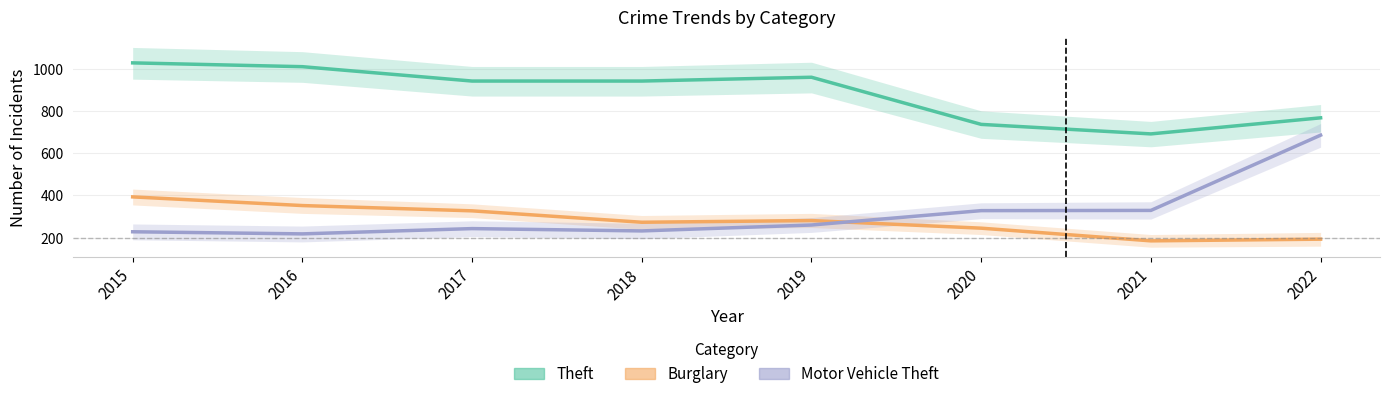

Which category has the lowest value in the Burglary series?

2021